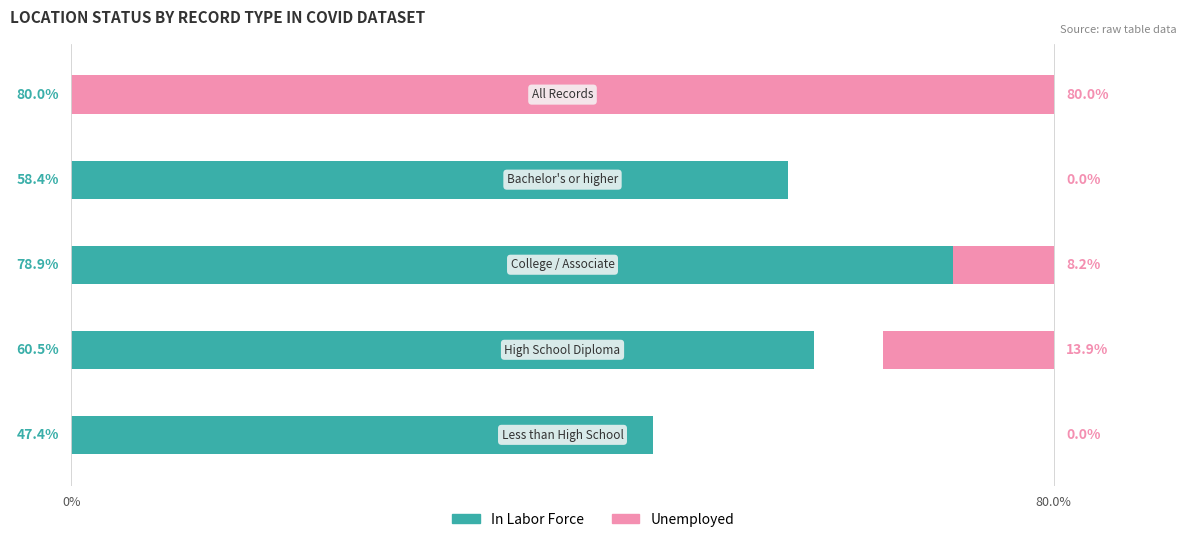

How many categories are shown in the chart?

5